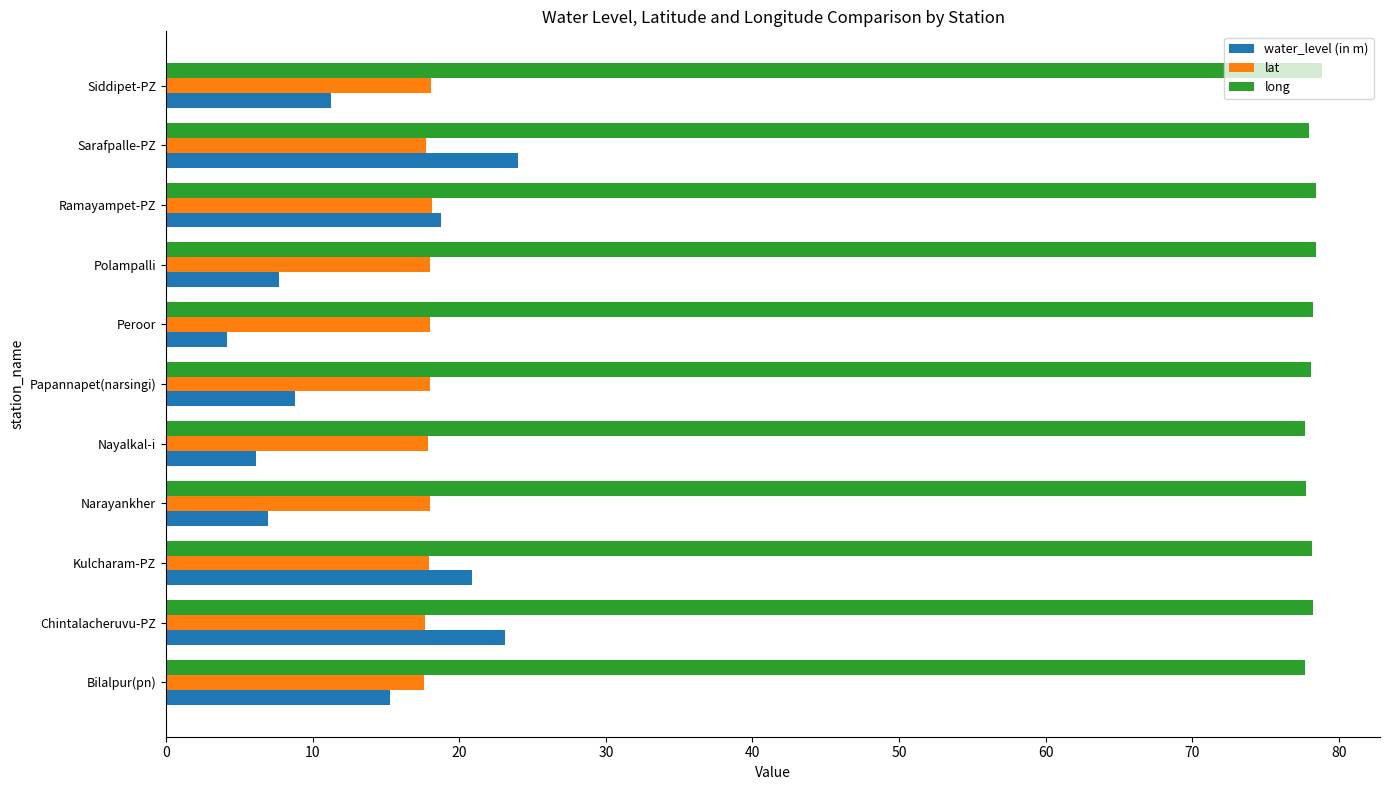

Rank the series by their maximum value, from highest to lowest.

long, water_level (in m), lat